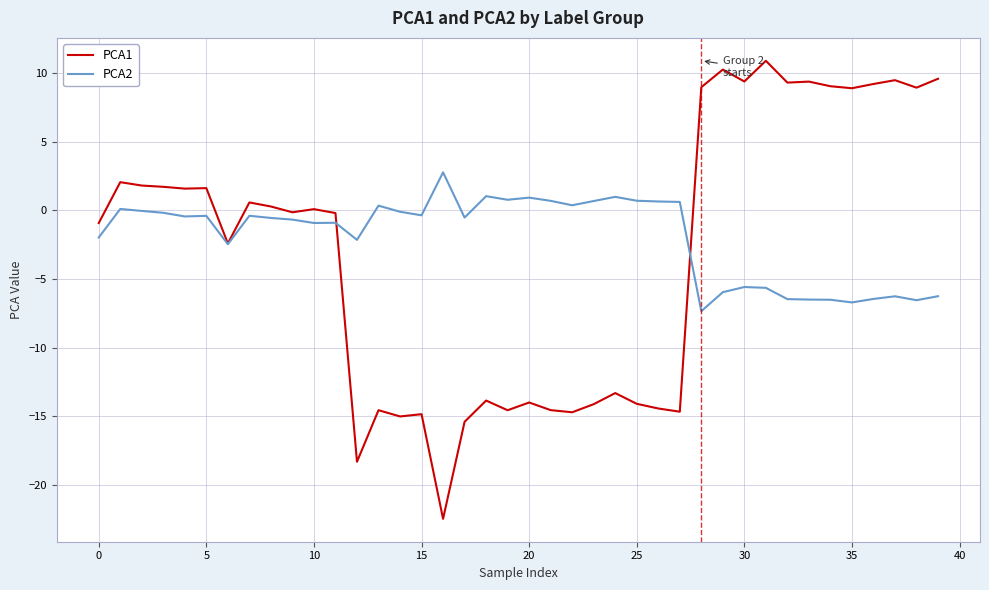

What is the maximum value for PCA1?

10.9